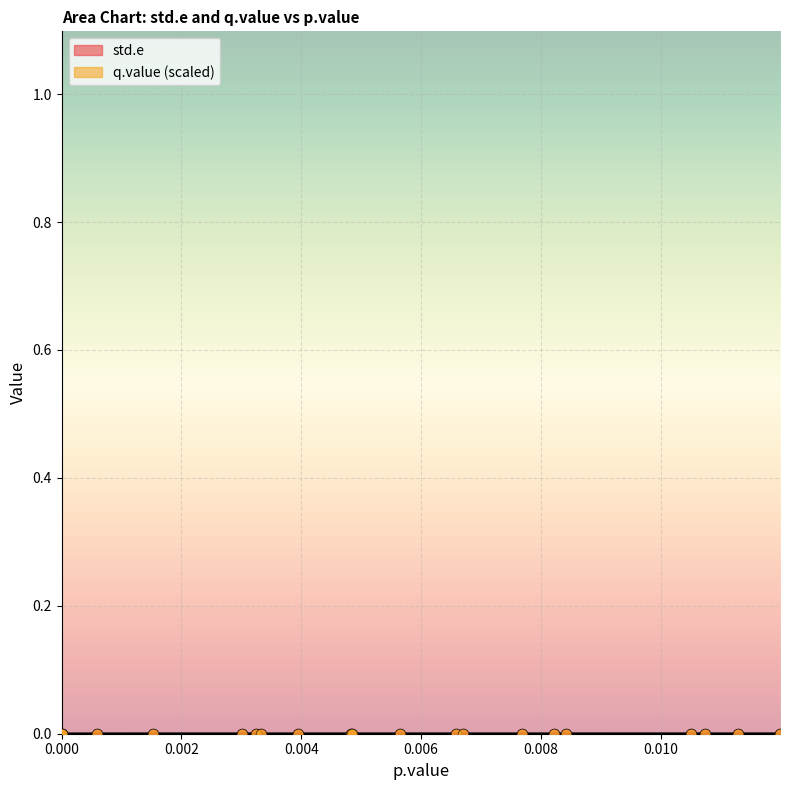

How many lines are shown in the chart?

2